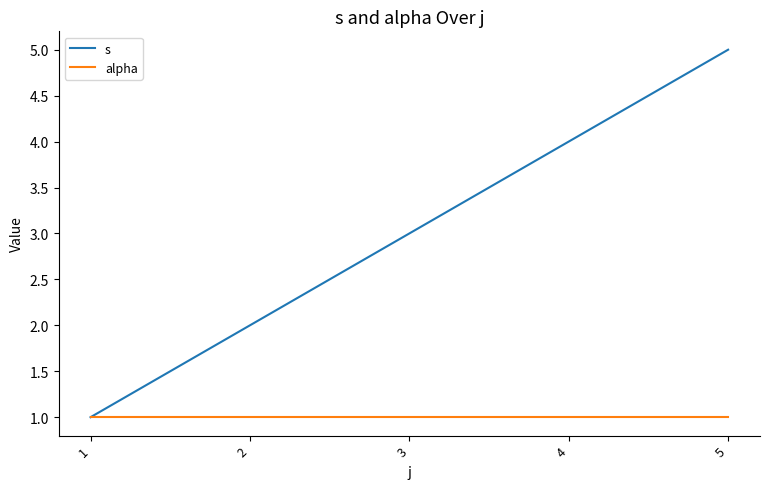

Is it true that s equals 4 at 4?

True